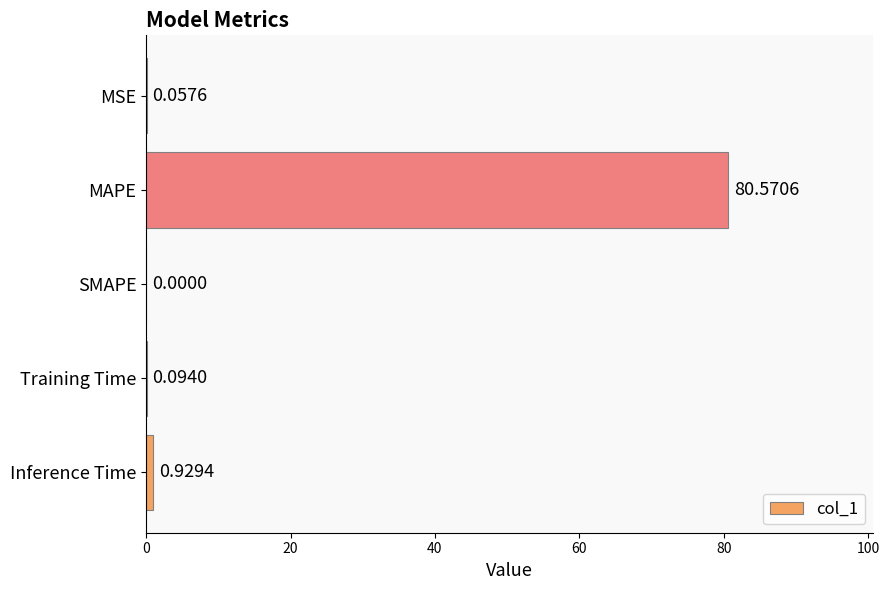

At which label is the value closest to 40?

Inference Time